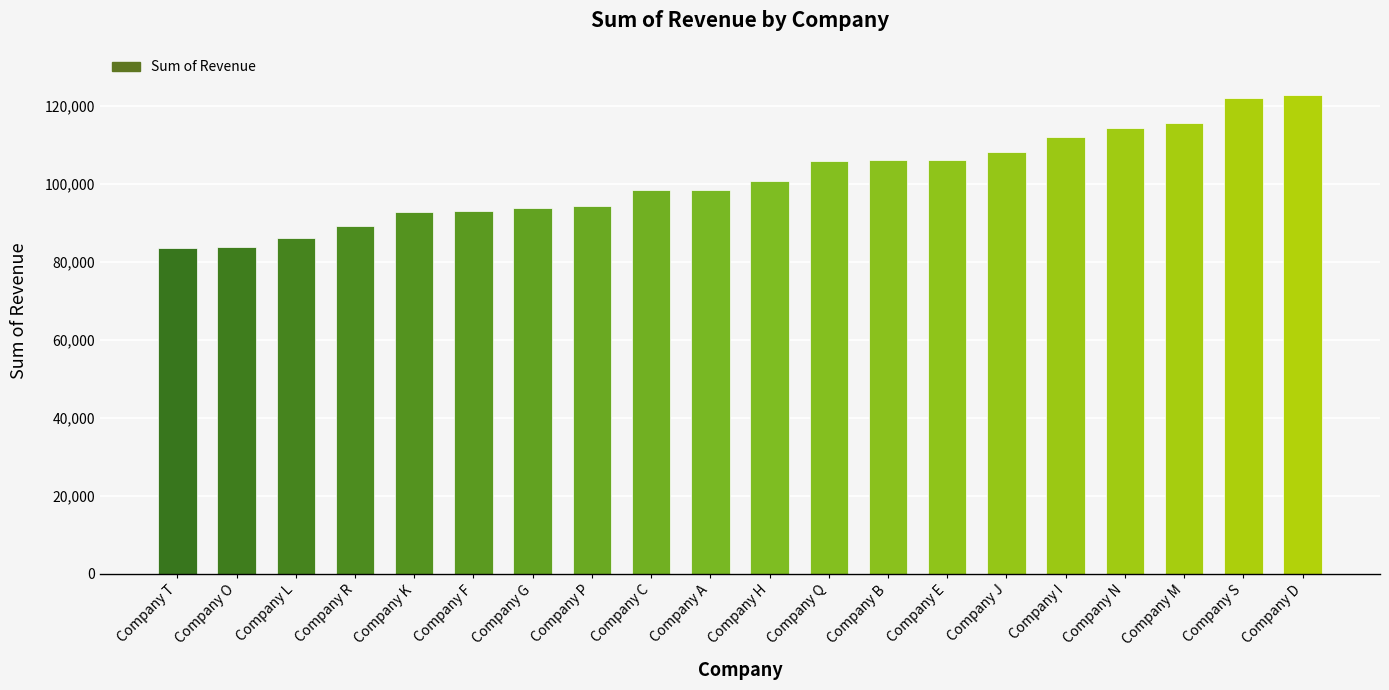

The chart shows a value of 92806 at Company K. True or false?

True